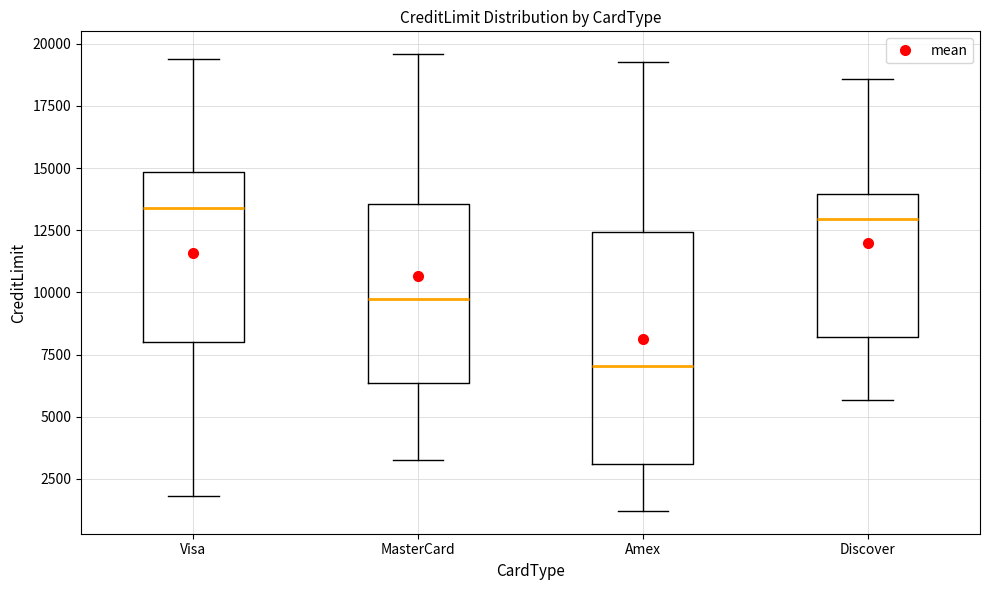

Where does the lower whisker of the box for Amex end on the y-axis? The values are not printed on the chart, so give them approximately, as read against the axis.

1000